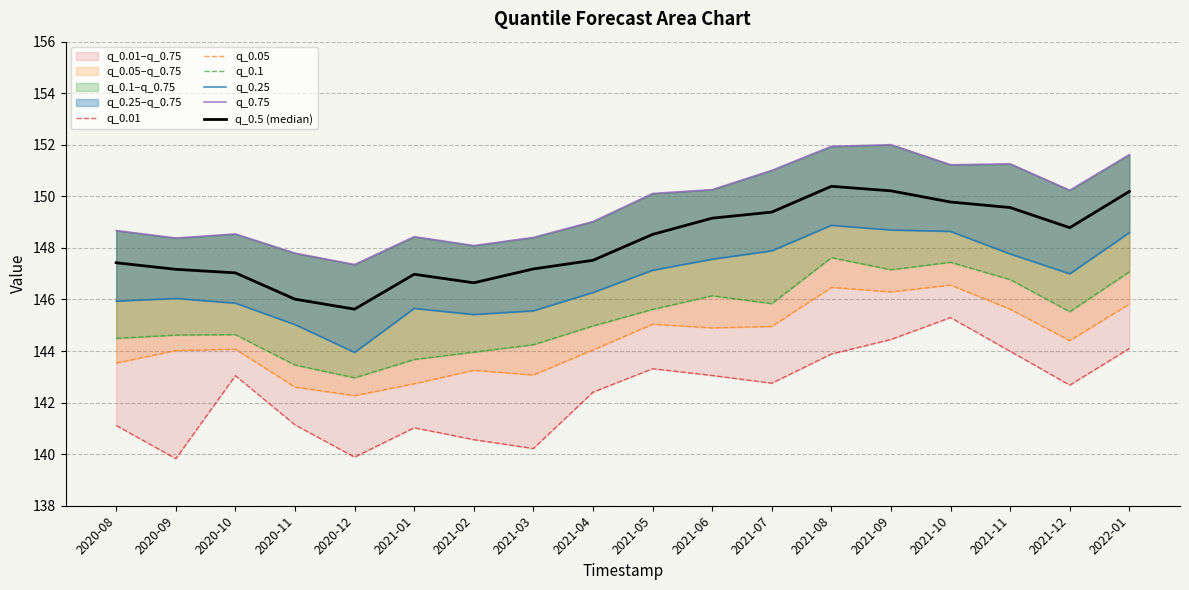

At which category does q_0.75 reach its first local peak?

2020-10